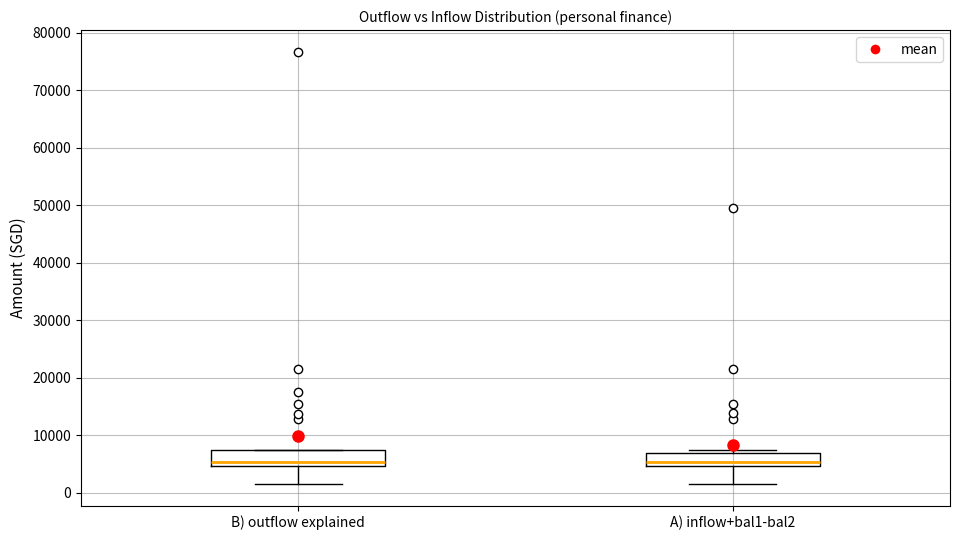

Where is the lower edge of the box for B) outflow explained on the y-axis? The values are not printed on the chart, so give them approximately, as read against the axis.

5000